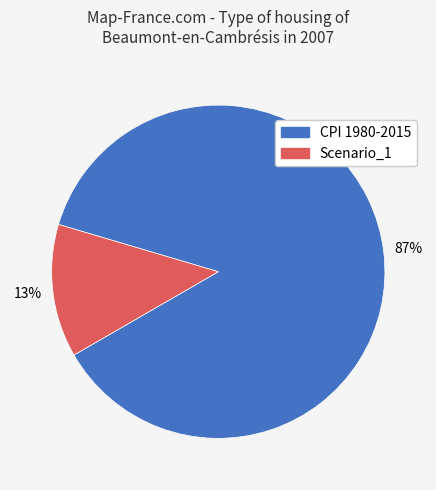

The CPI 1980-2015 slice represents 87% of the pie. True or false?

True